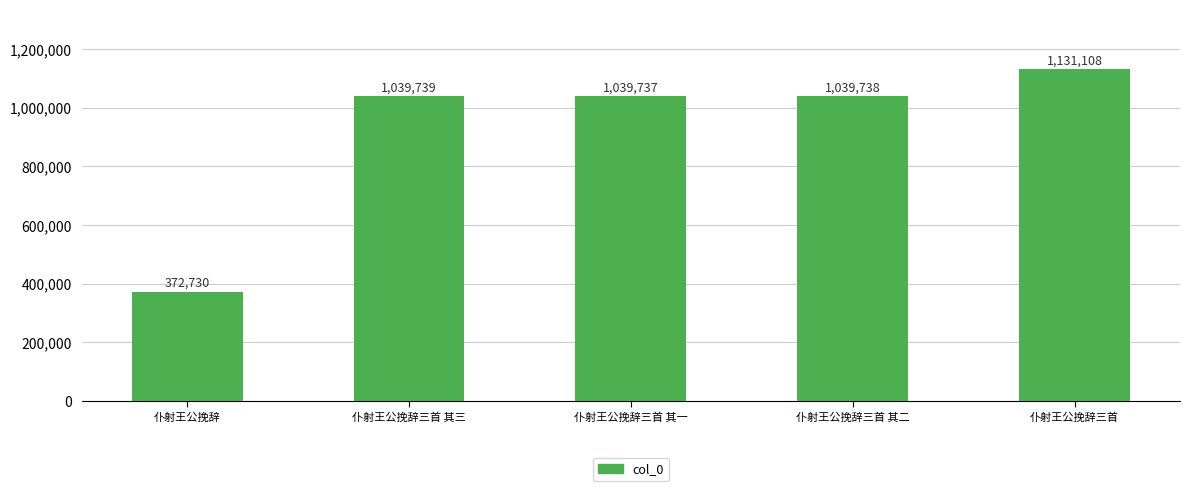

Reading right to left, list all the values displayed in this chart.

仆射王公挽辞三首=1131108	仆射王公挽辞三首 其二=1039738	仆射王公挽辞三首 其一=1039737	仆射王公挽辞三首 其三=1039739	仆射王公挽辞=372730